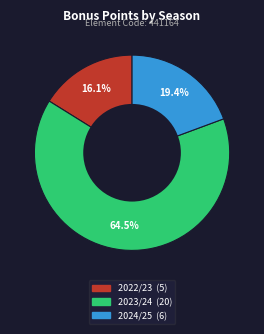

Which category has the smallest portion of the pie?

2022/23